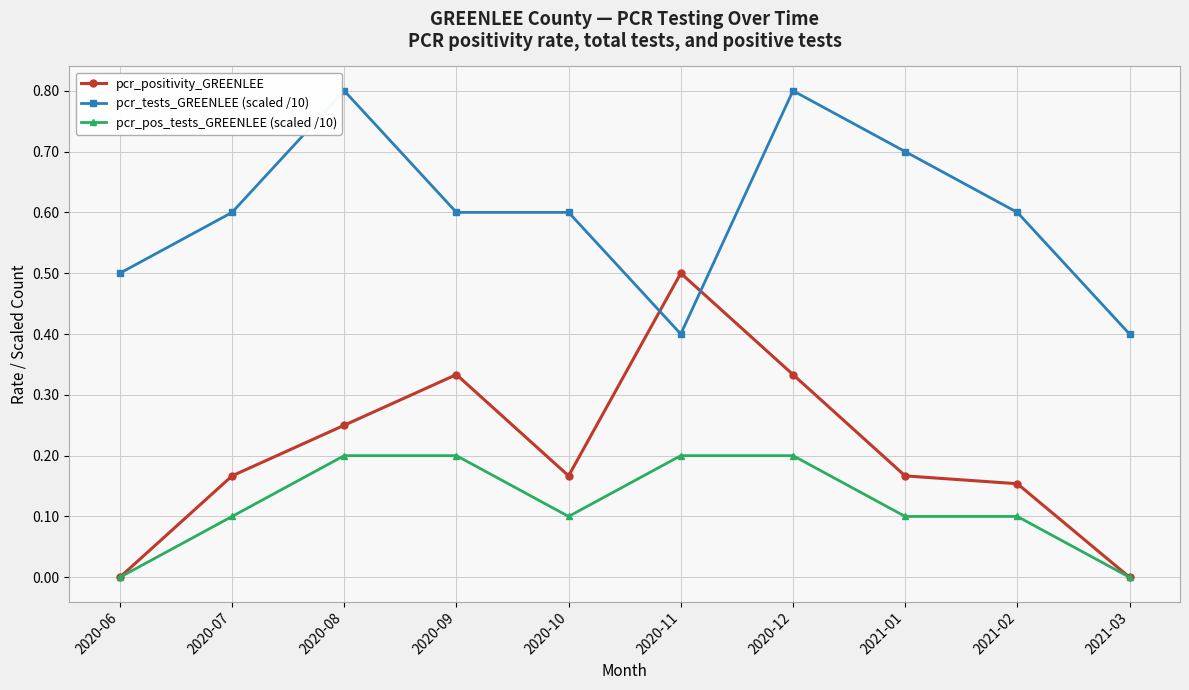

At which category does pcr_positivity_GREENLEE reach its first local valley?

2020-10